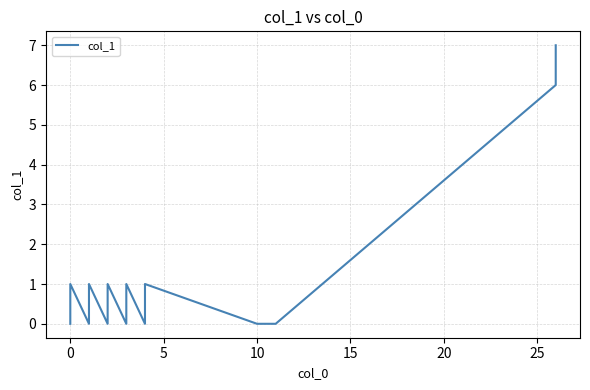

How many lines are shown in the chart?

1